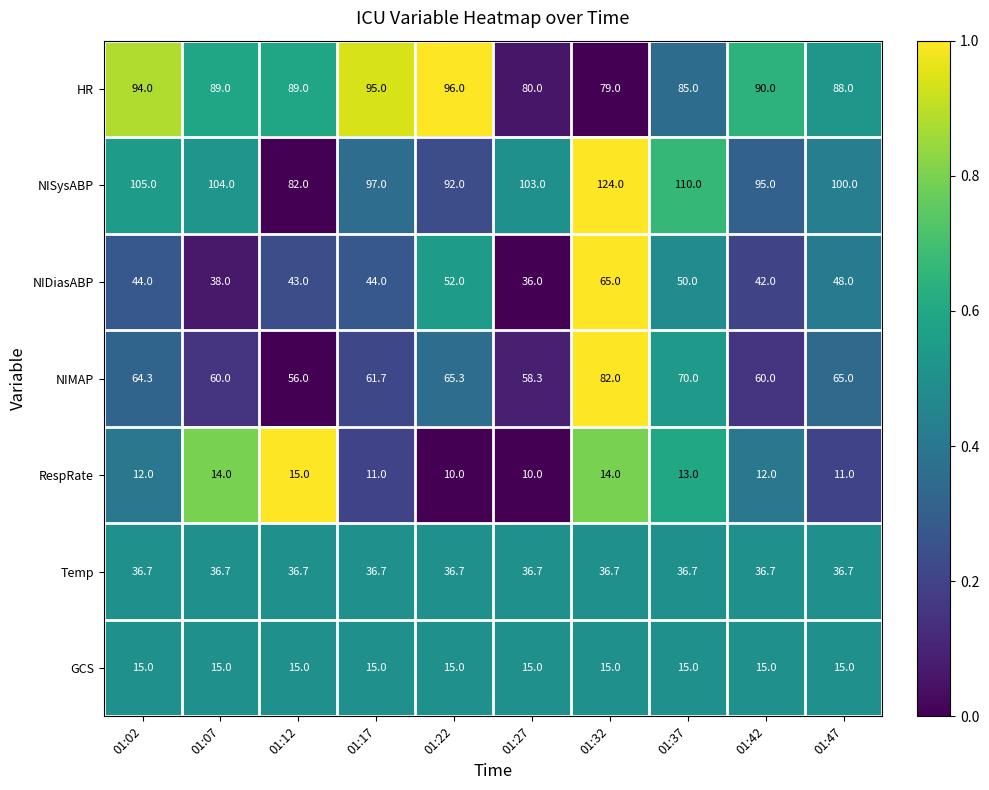

How many series are shown in this chart?

7